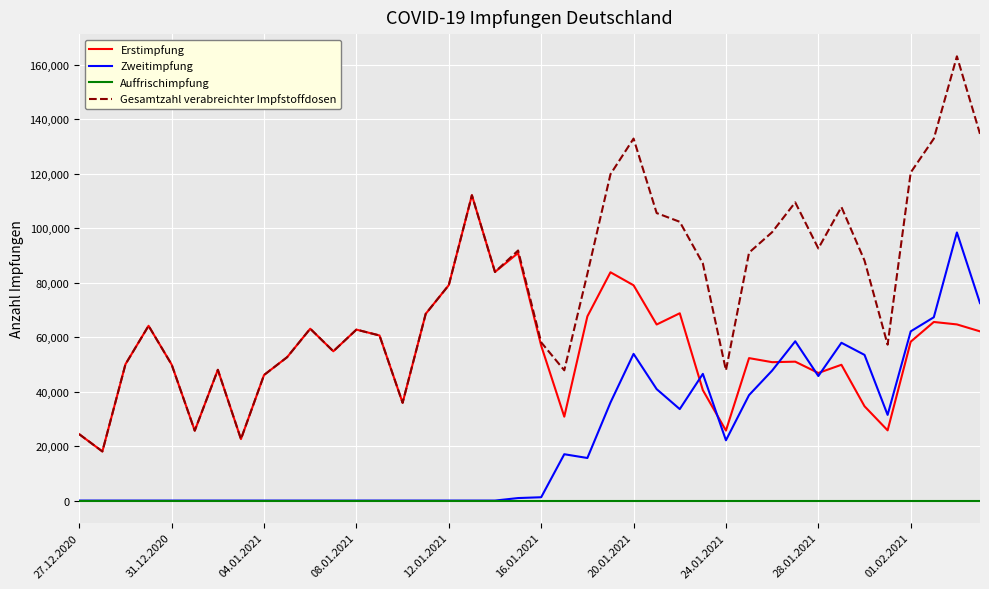

Which series has the largest total across all categories?

Gesamtzahl verabreichter Impfstoffdosen